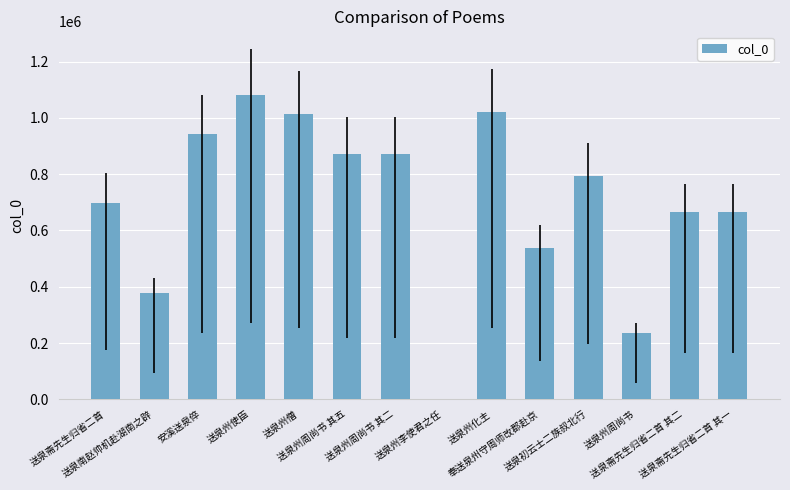

What is the maximum value shown in the chart?

1082615